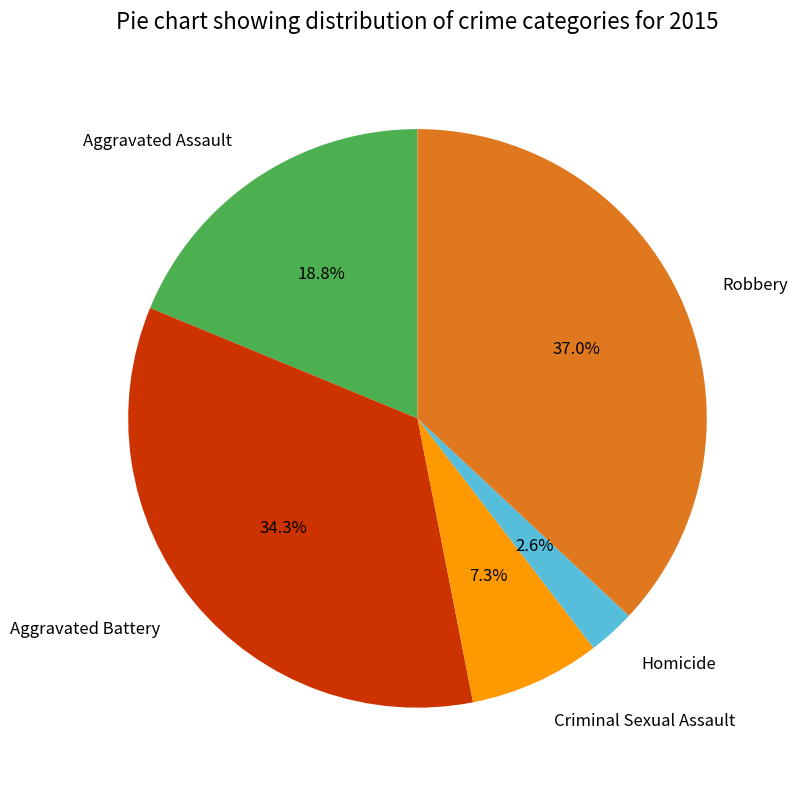

To the nearest percent, what portion does Aggravated Battery represent?

34%